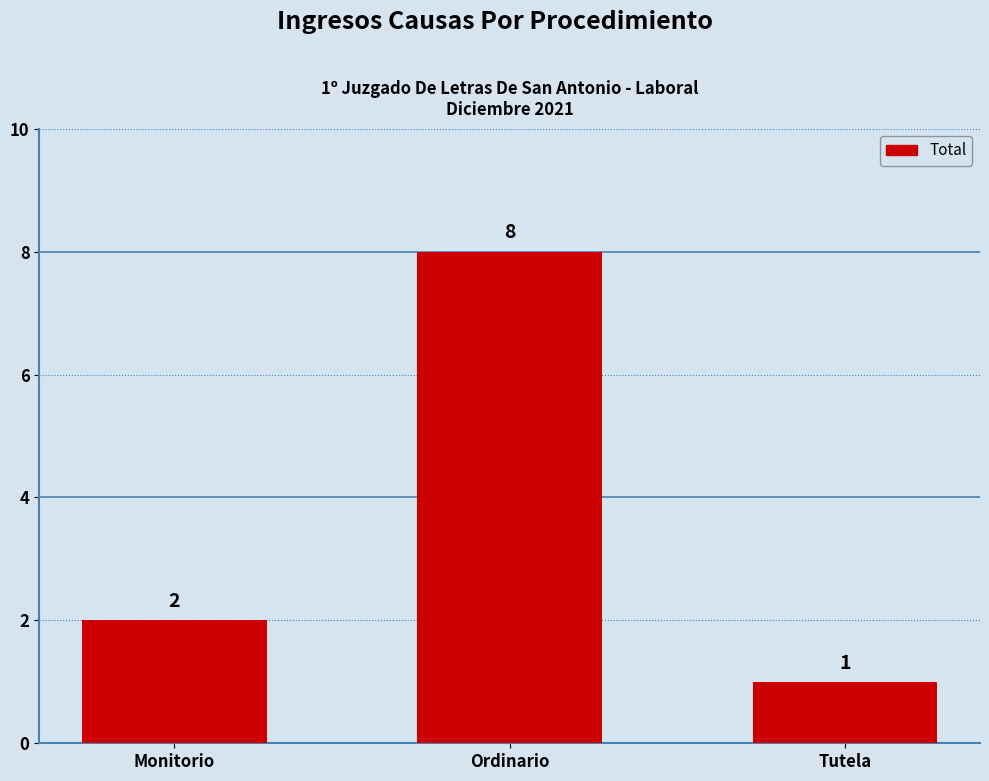

Reading left to right, transcribe all the data shown in this chart.

2	8	1